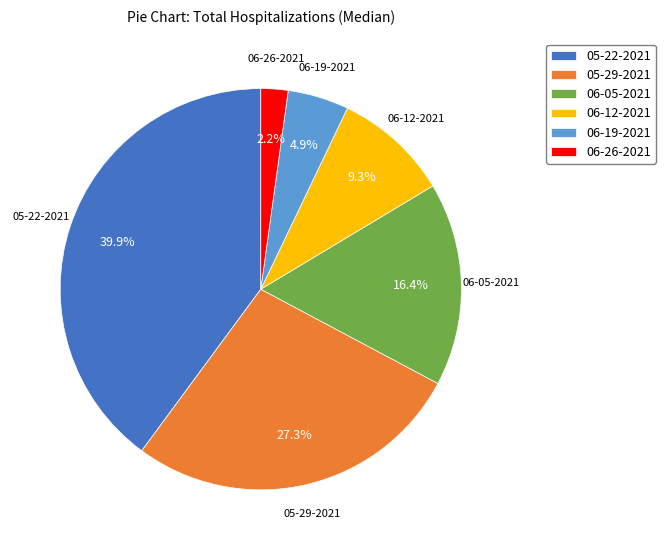

How many segments does this pie chart have?

6